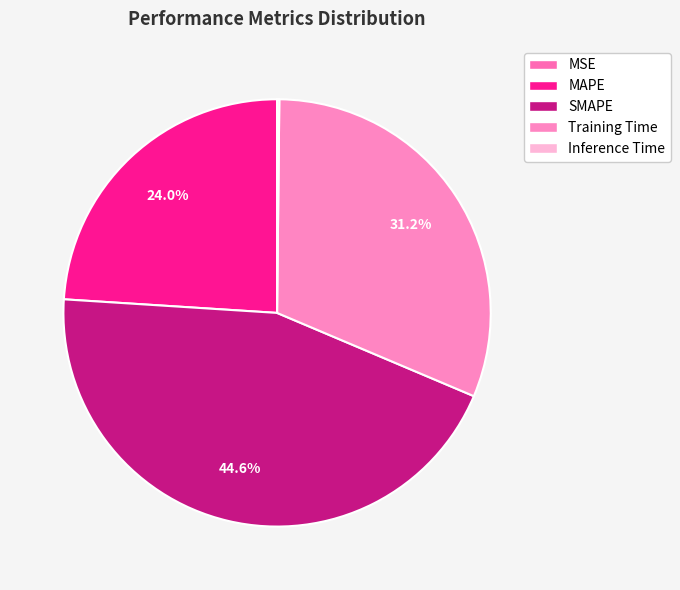

How many slices are in this pie chart?

5